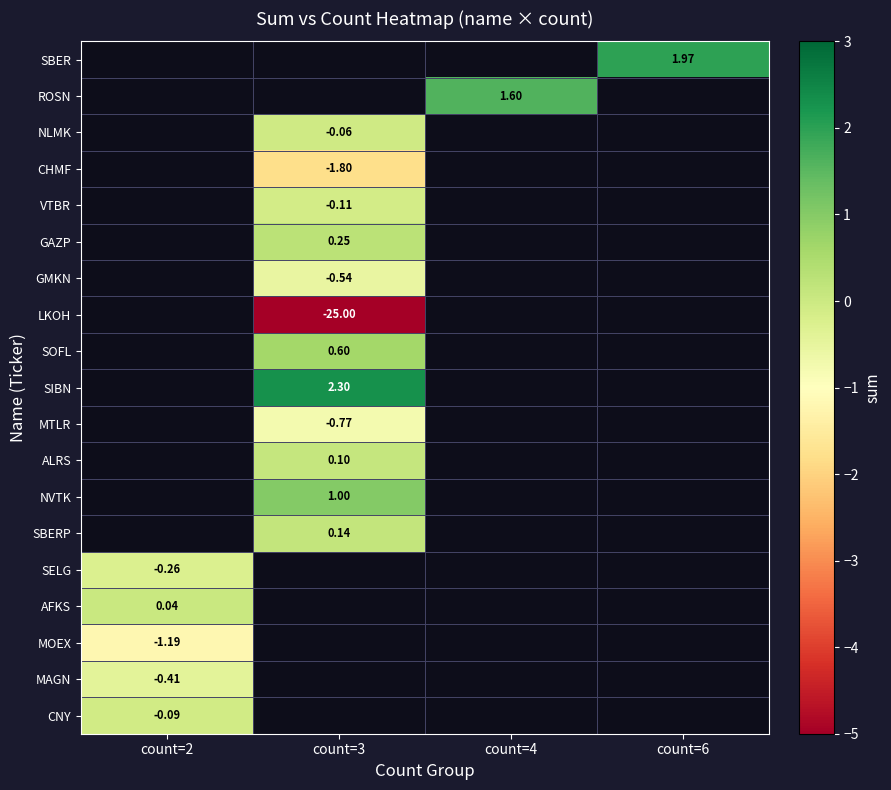

How many negative values does the row_3 series have?

1